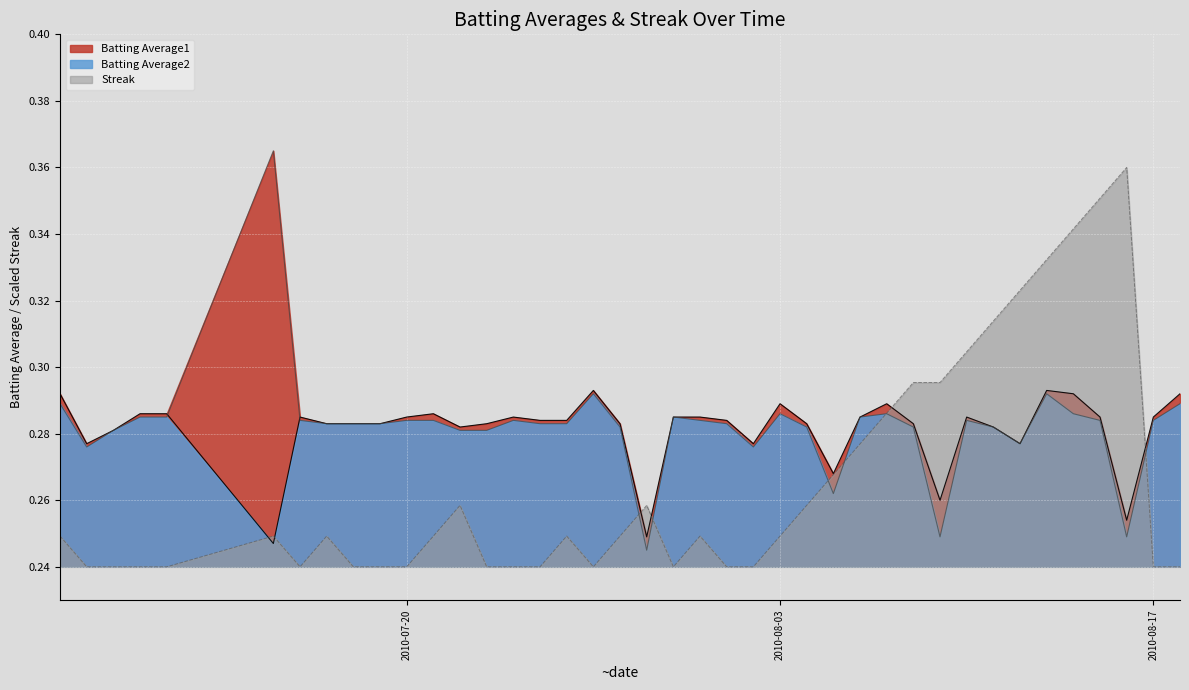

The value of Streak at 2010-08-03 is 0.1. True or false?

False